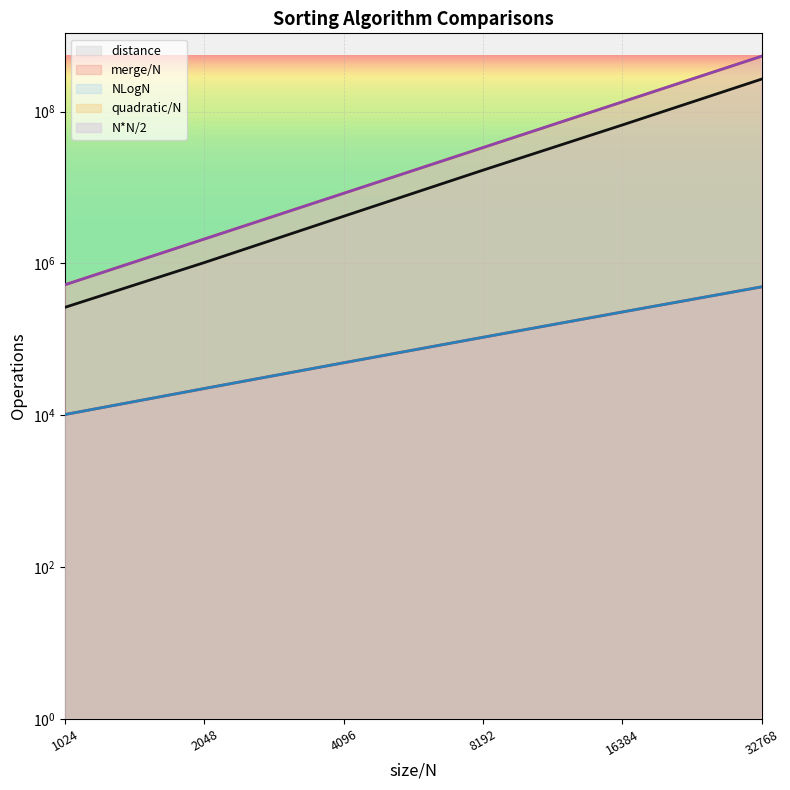

What is the value of the distance point at the 4th from the left?

16928767